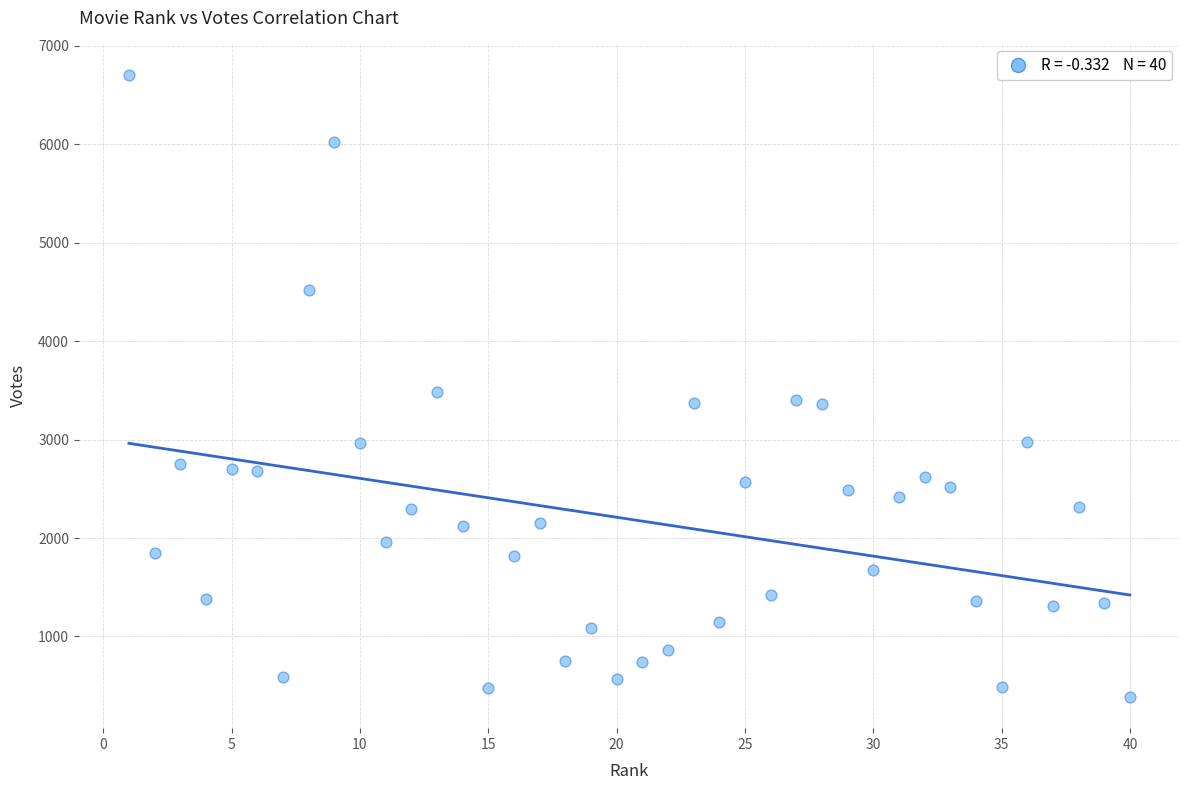

What is the range of Y values (max minus min)?

6322